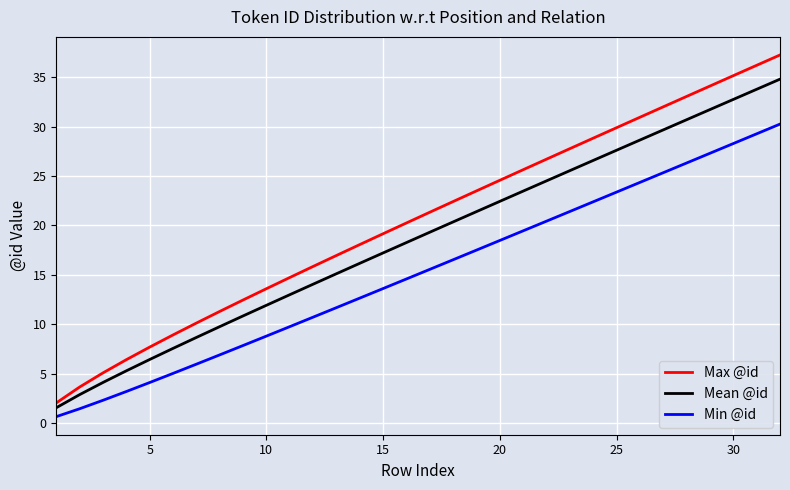

True or false: Mean @id and Min @id intersect in this chart.

False